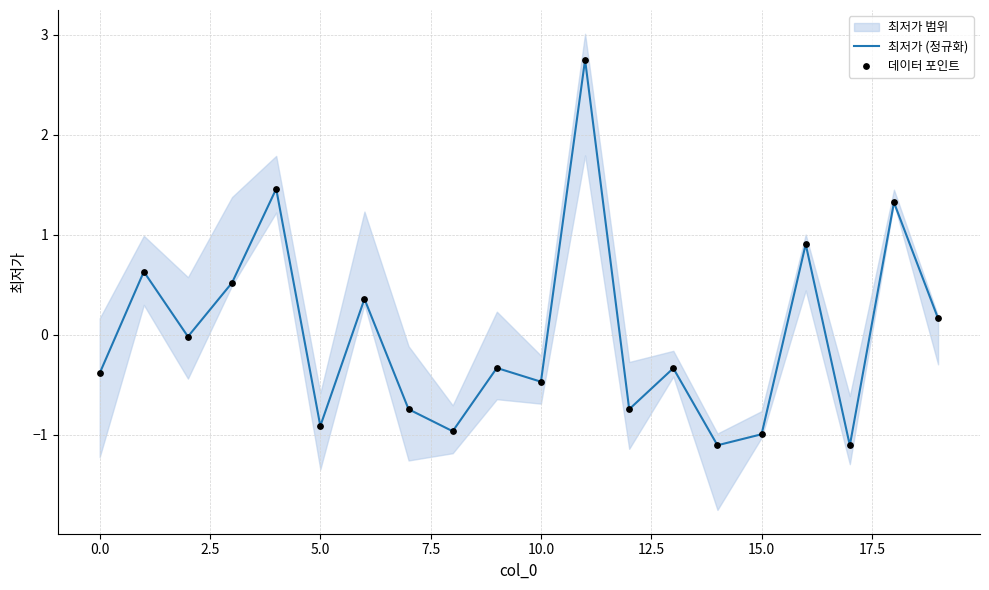

At how many categories does at least one series exceed 0?

8